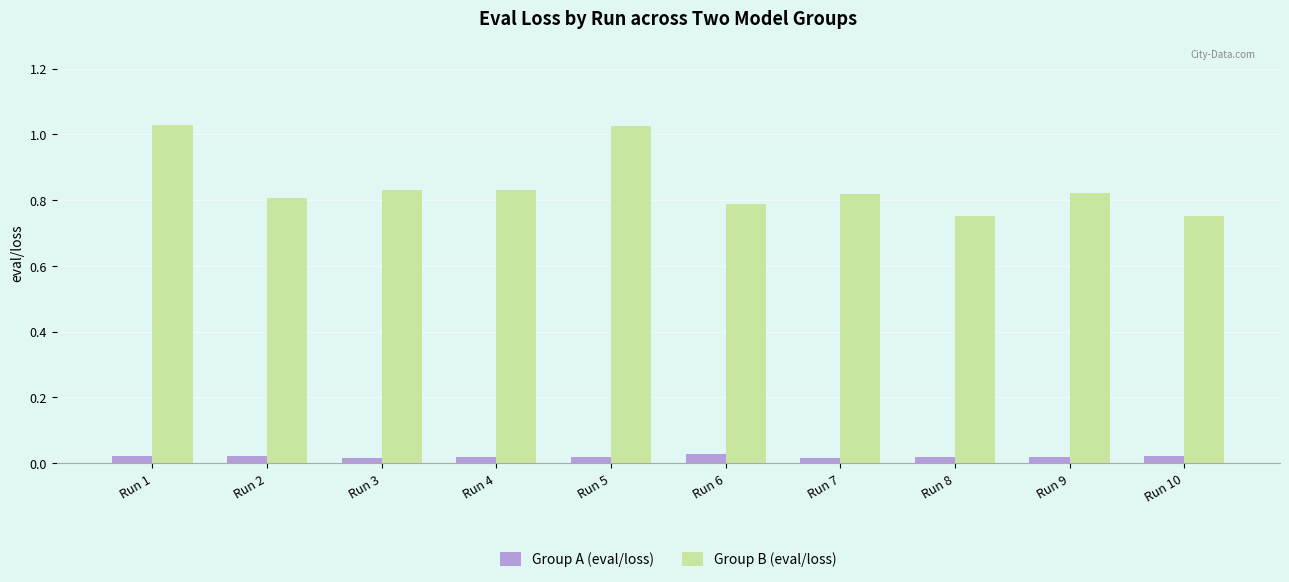

Rank the series at Run 8 from lowest to highest value.

Group A (eval/loss), Group B (eval/loss)